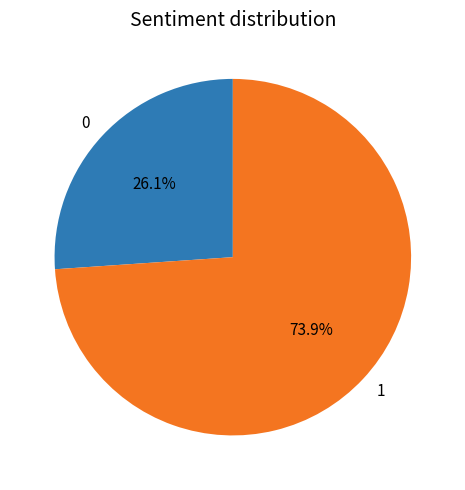

Which has a higher value, 0 or 1?

1